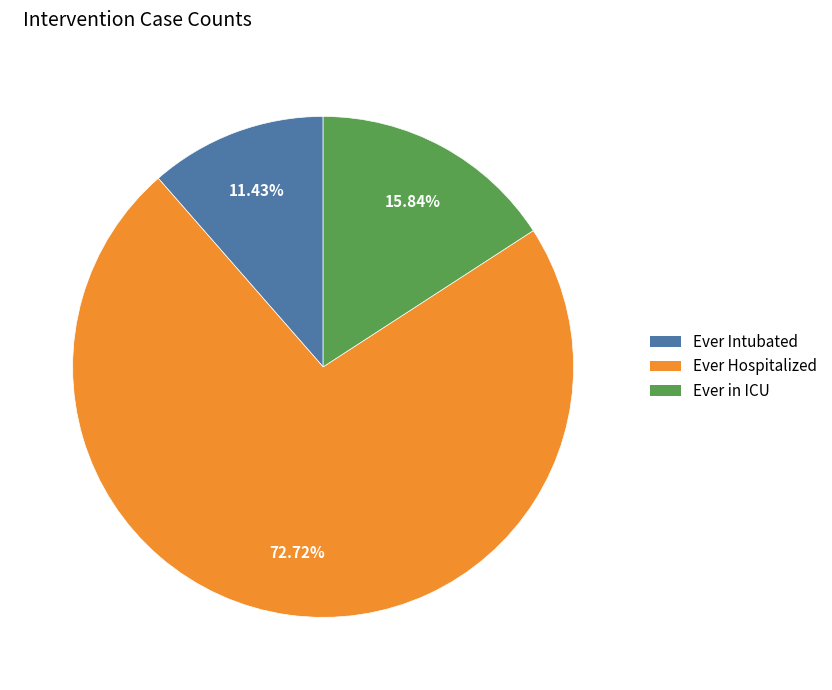

To the nearest percent, what is the difference between the Ever Hospitalized and Ever in ICU slice percentages?

57%